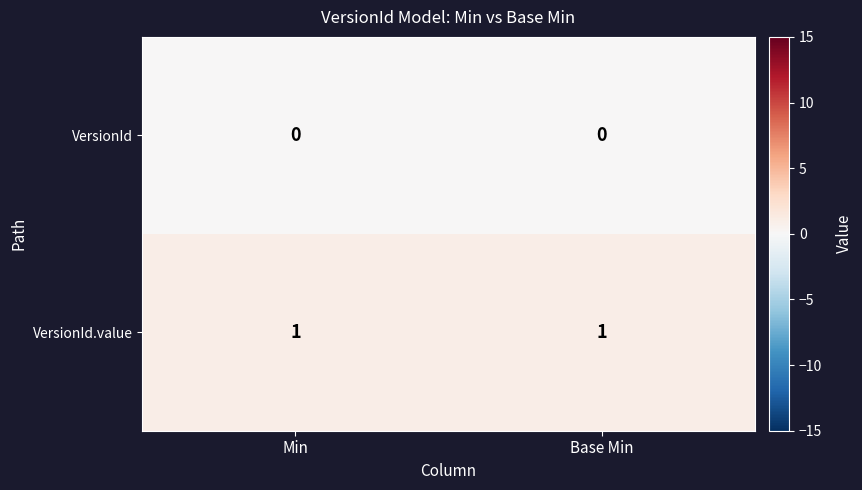

Which series has the largest total across all categories?

VersionId.value